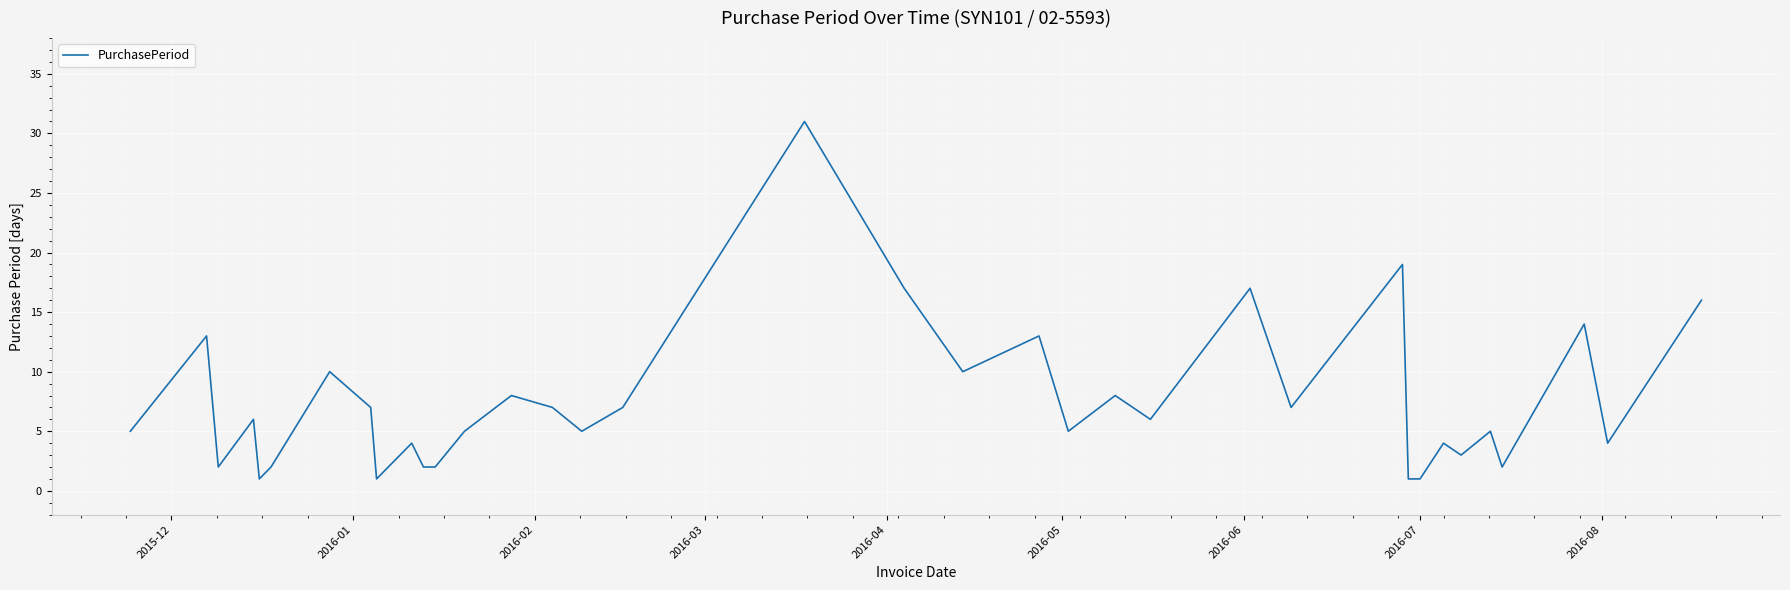

What is the maximum value shown in the chart?

31